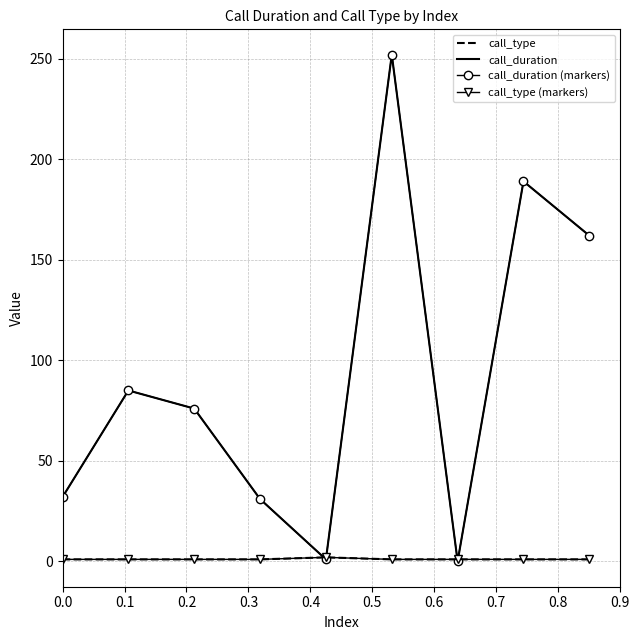

Where does the call_duration series first go above 76?

0.1